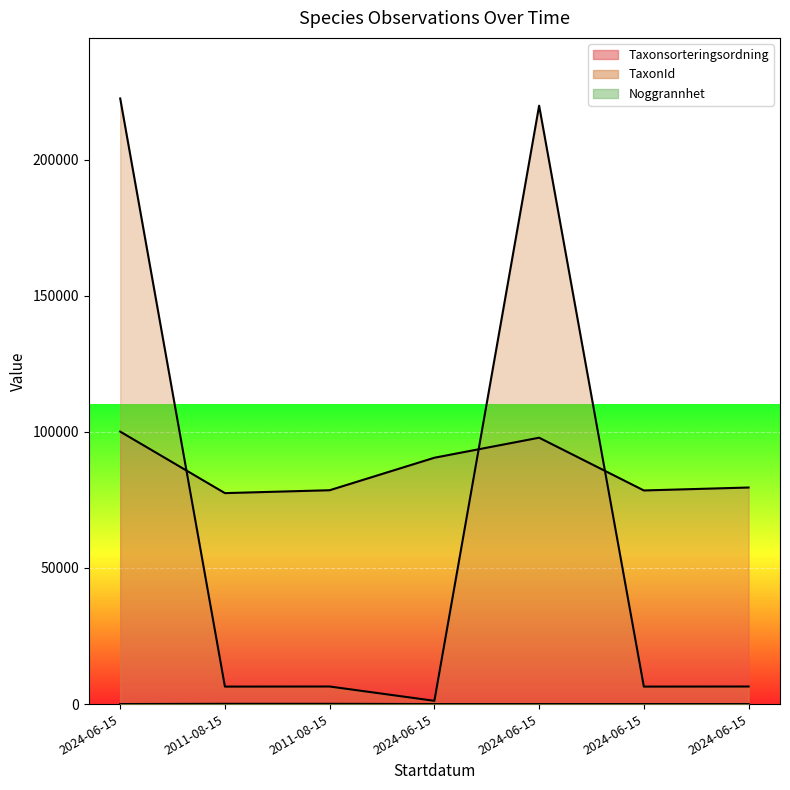

True or false: Noggrannhet and Taxonsorteringsordning cross at least once.

False